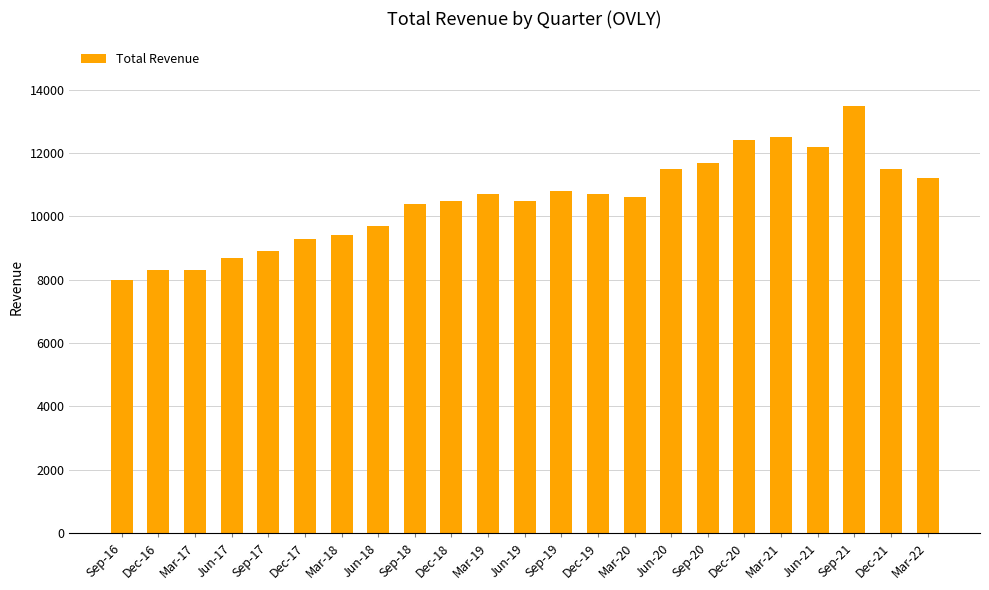

What is the label of the 16th bar from the right?

Jun-18